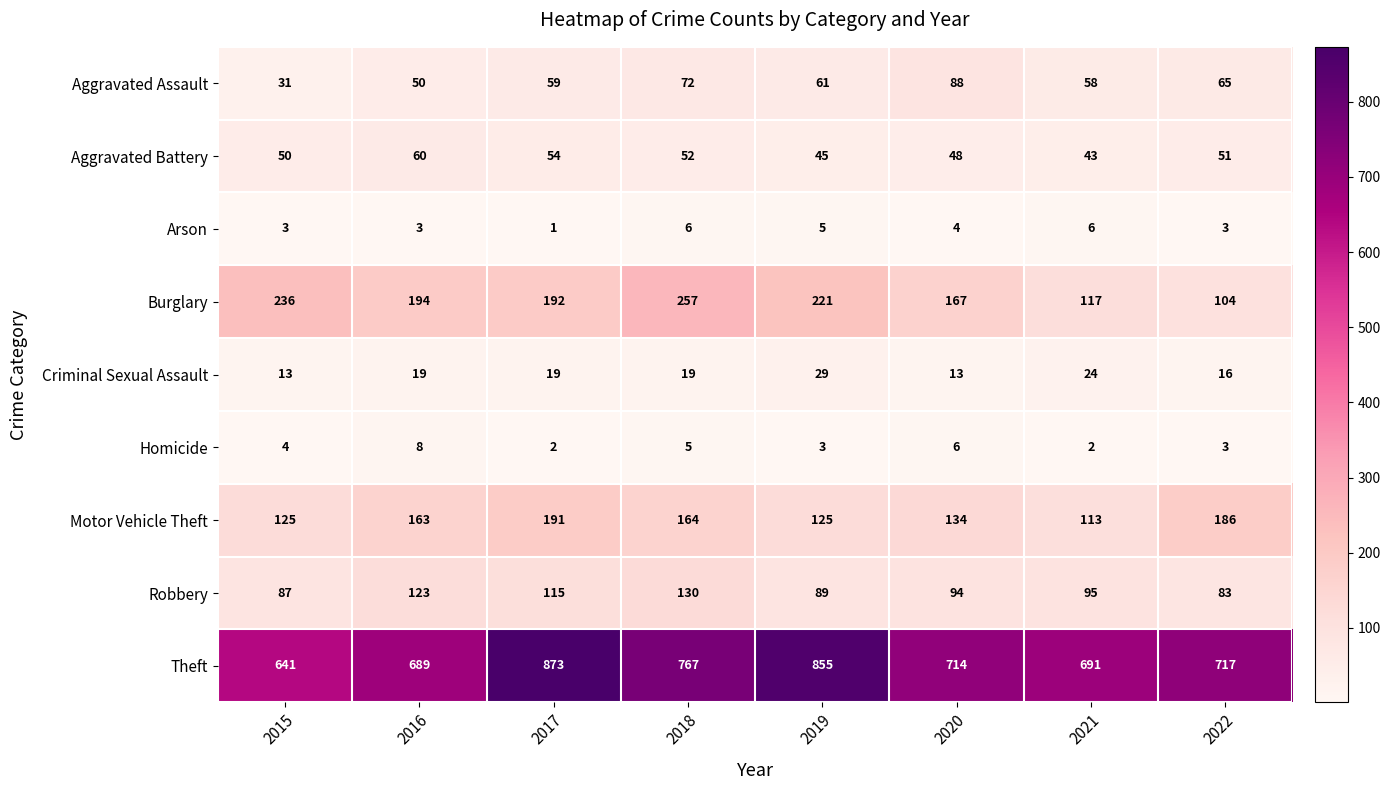

What is the difference between the maximum and minimum values in the Robbery series?

47